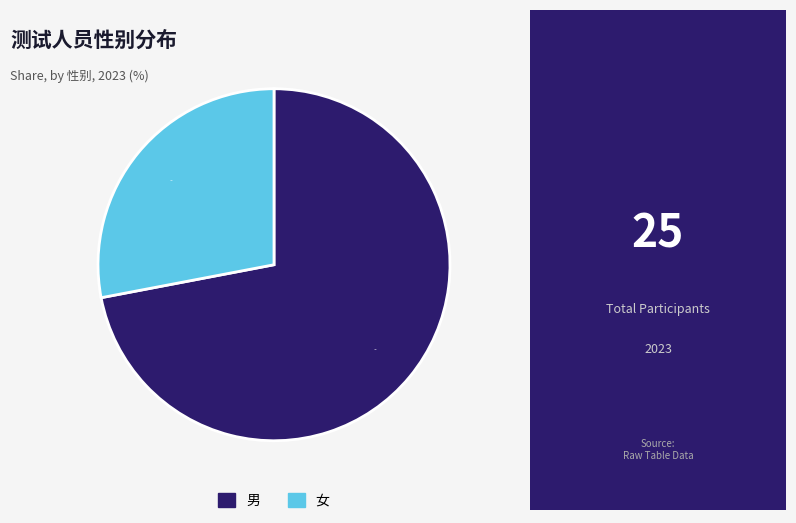

Is there any slice that represents more than half of the pie?

Yes